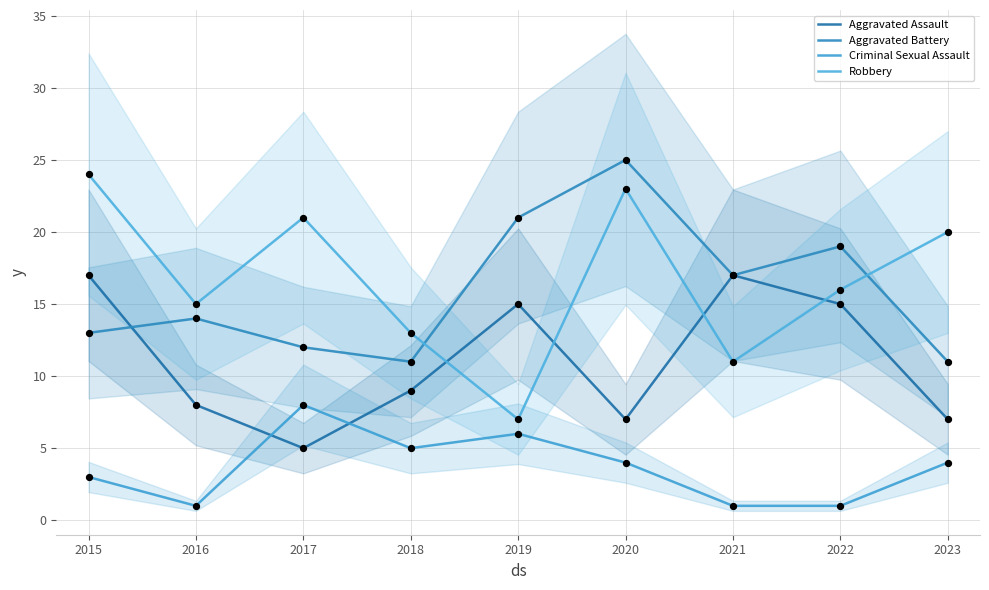

Which series has the widest spread of Y values?

Robbery